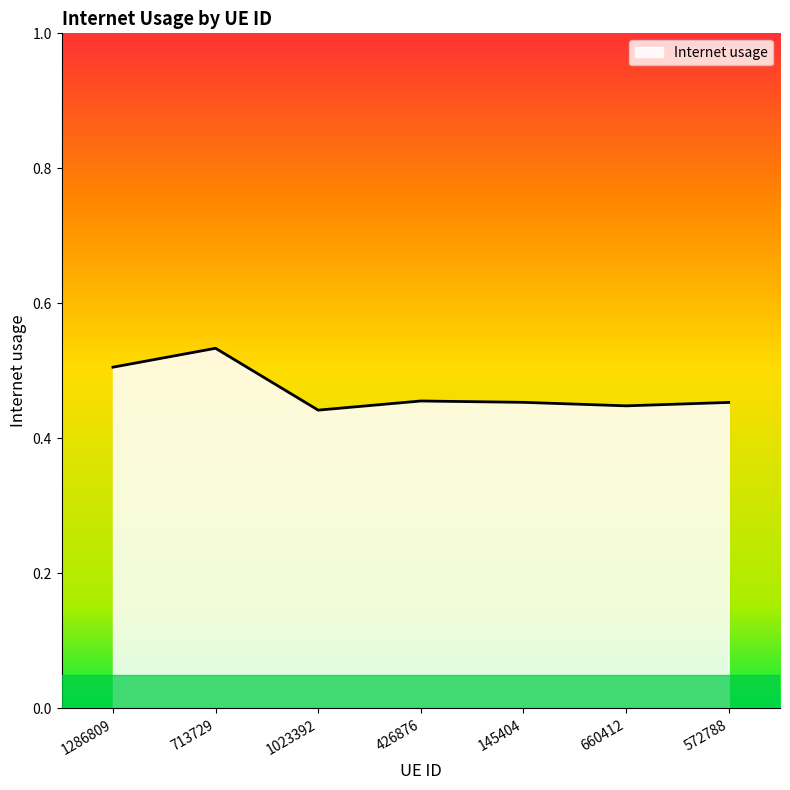

The value at 1286809 is 0.7. True or false?

False